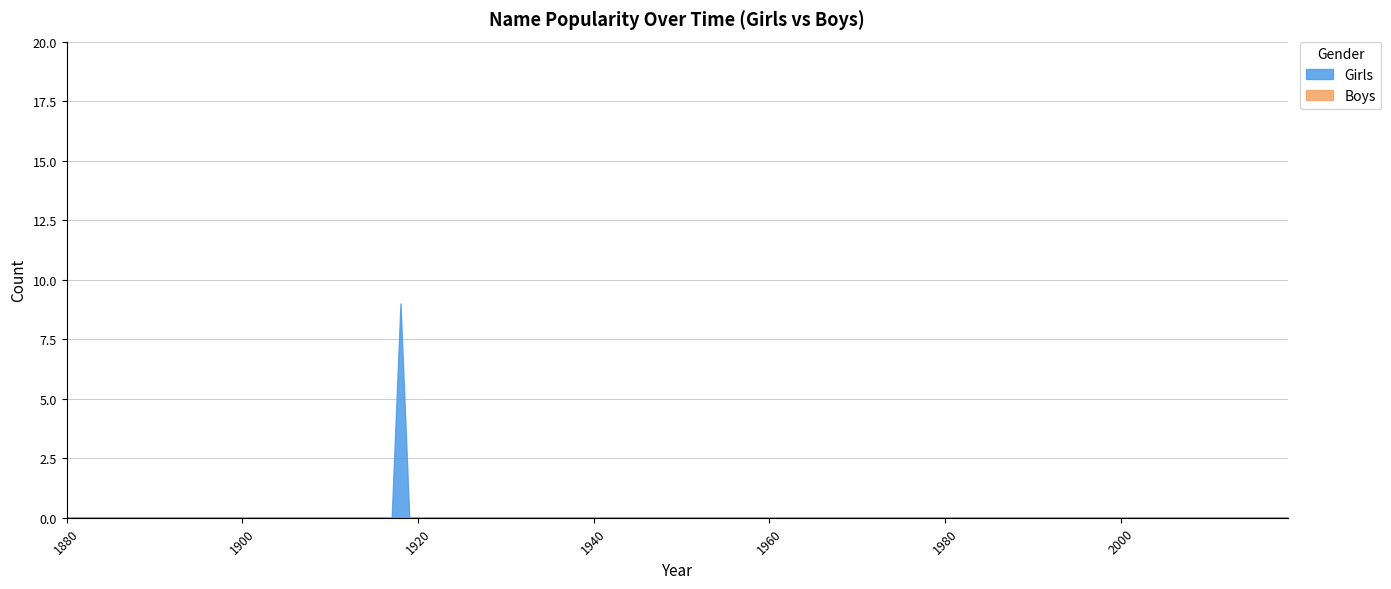

Does the chart display data point markers on the line(s)?

No